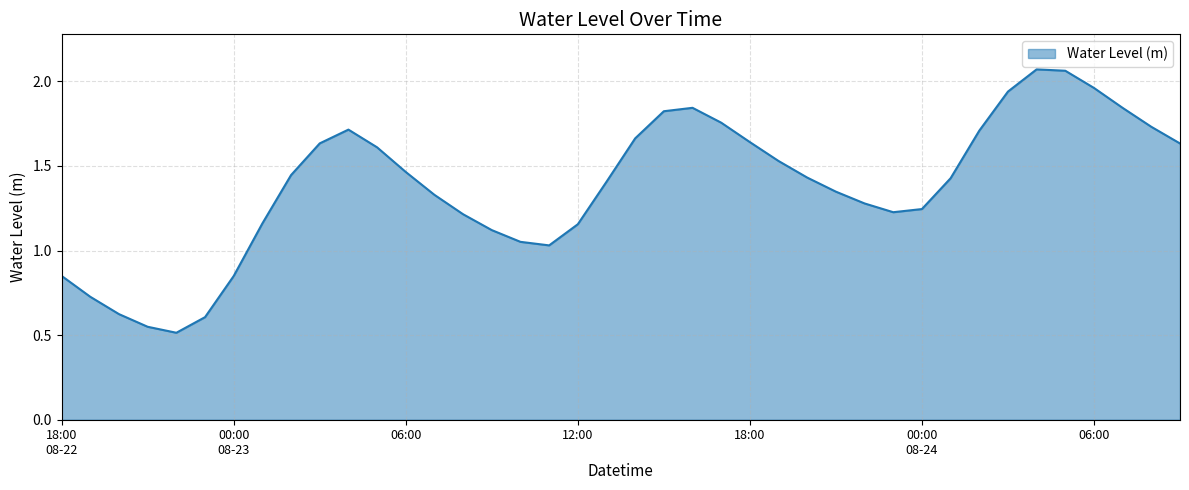

How many lines are shown in the chart?

1